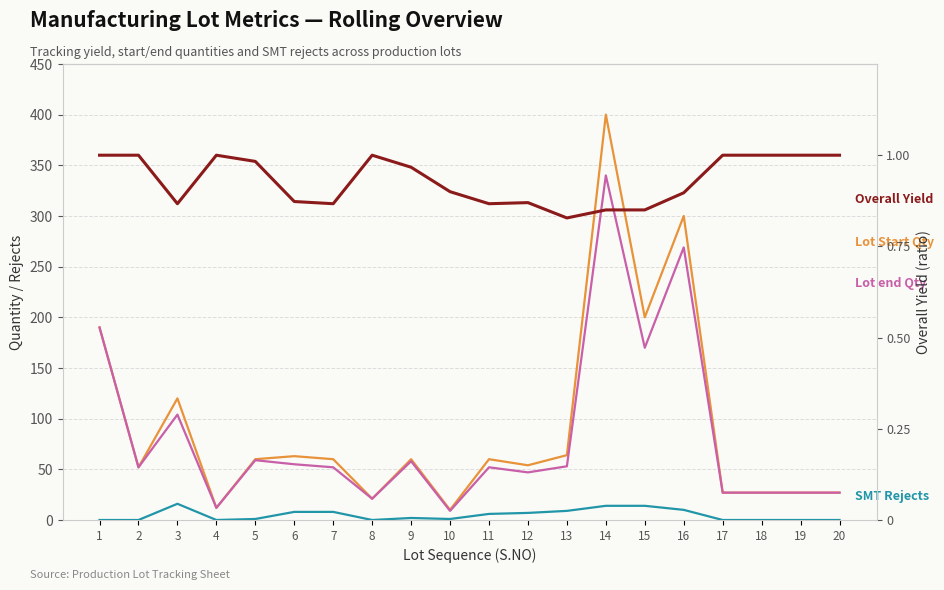

Does the chart have visible grid lines?

Yes